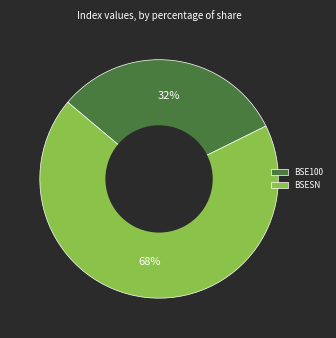

Which category has the smallest portion of the pie?

BSE100